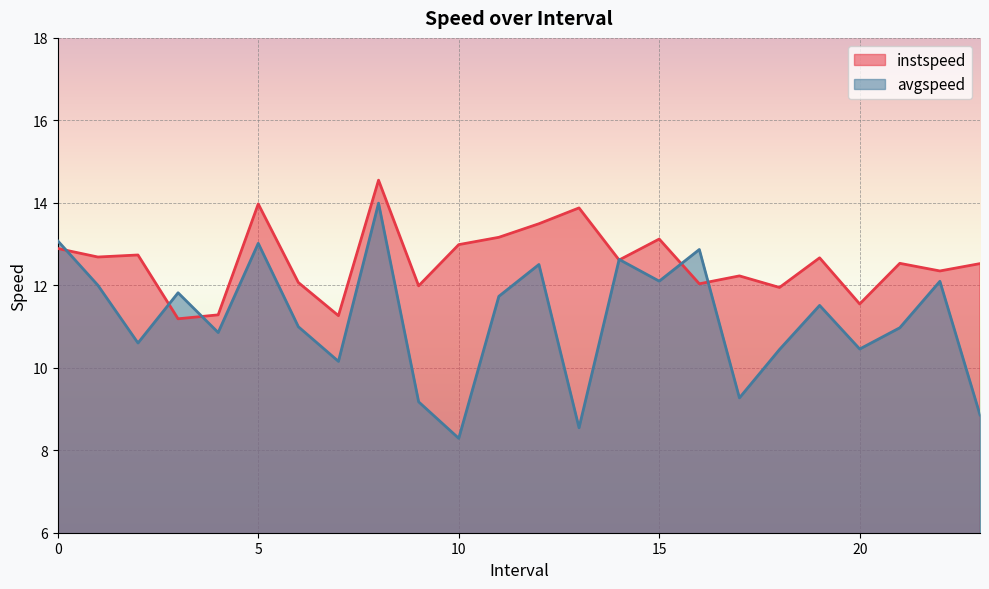

Which series has the largest total across all categories?

instspeed